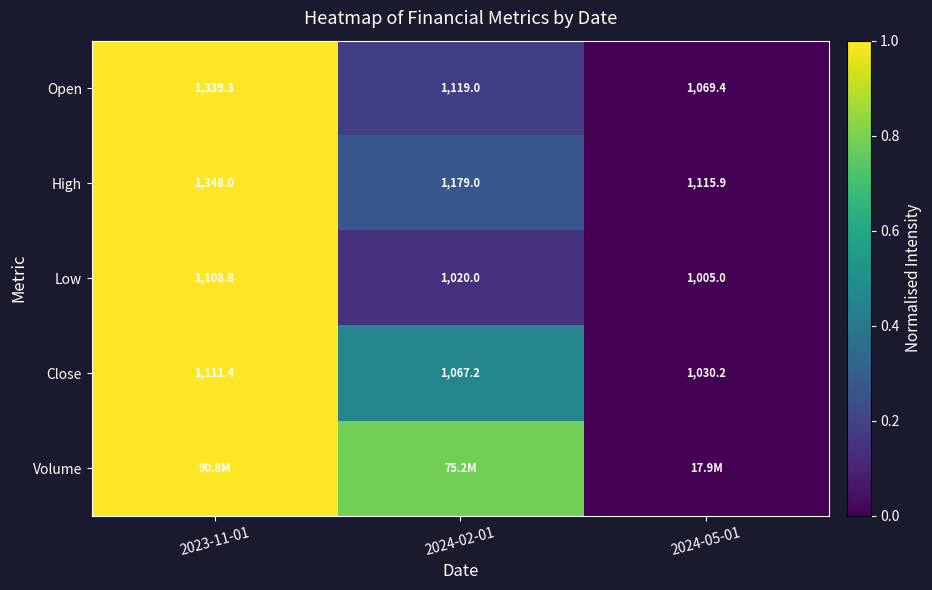

What is the average value of the Open series?

0.4